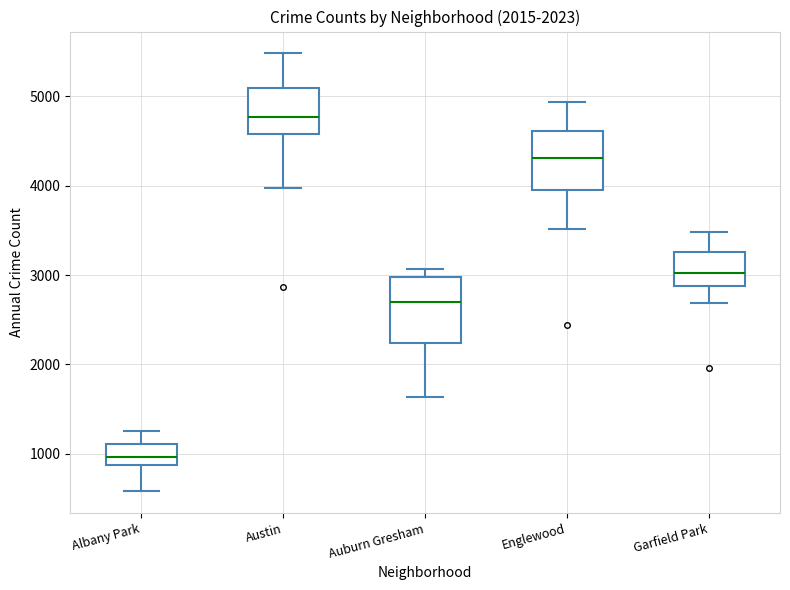

Where does the upper whisker of the box for Englewood end on the y-axis? The values are not printed on the chart, so give them approximately, as read against the axis.

4900